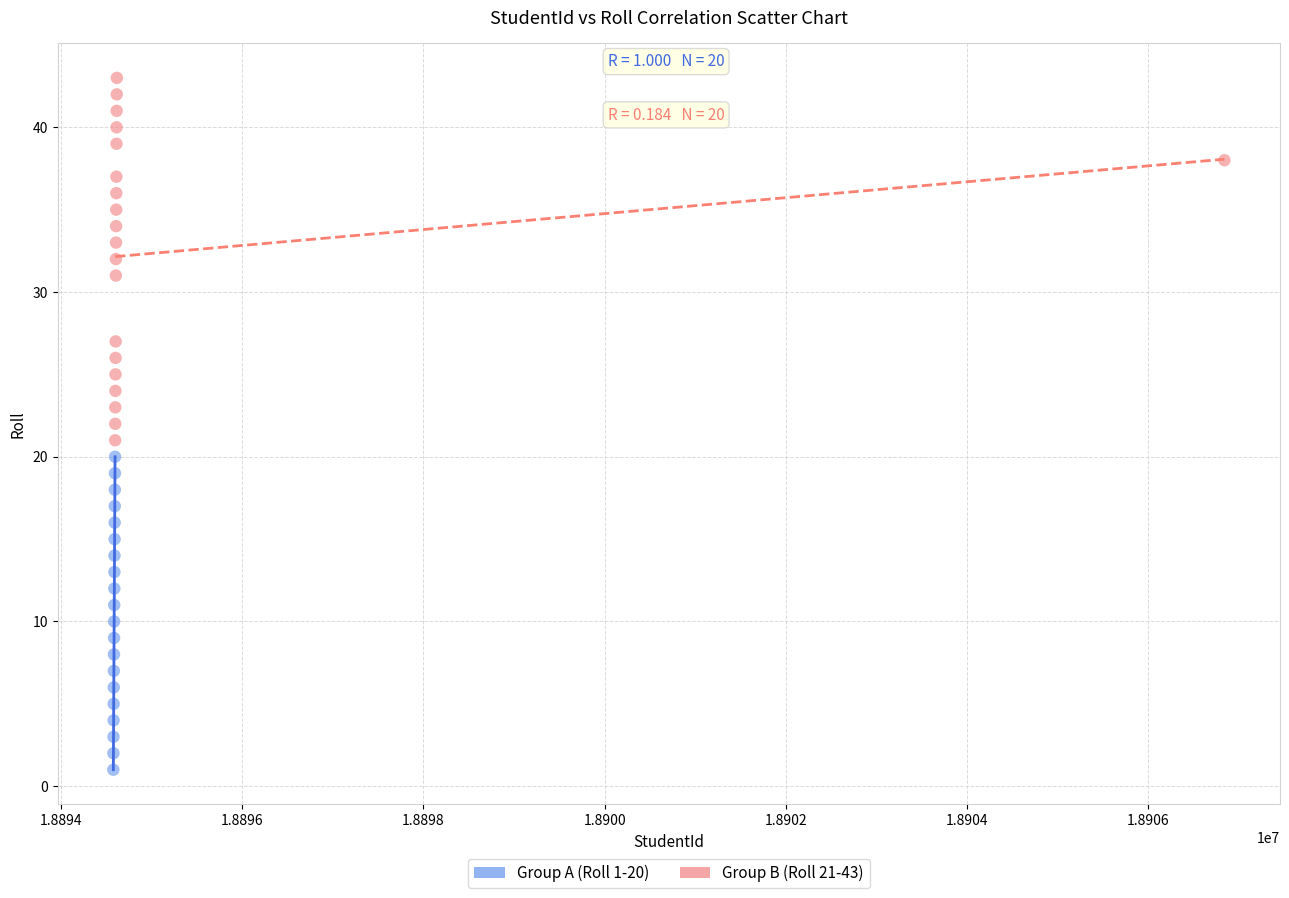

Which series contains the lowest Y value?

Group A (Roll 1-20)